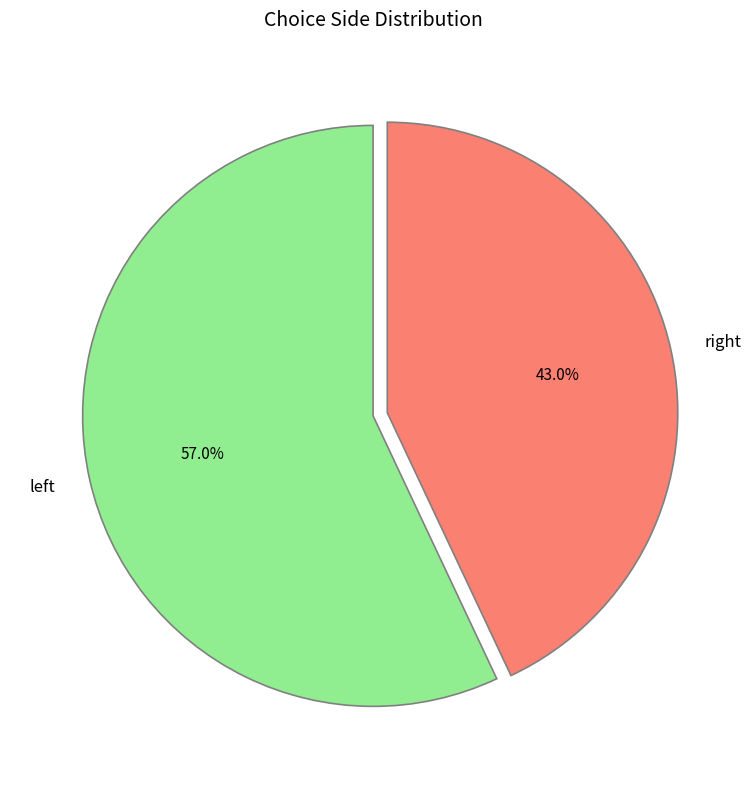

What is the smallest slice in the pie chart?

right